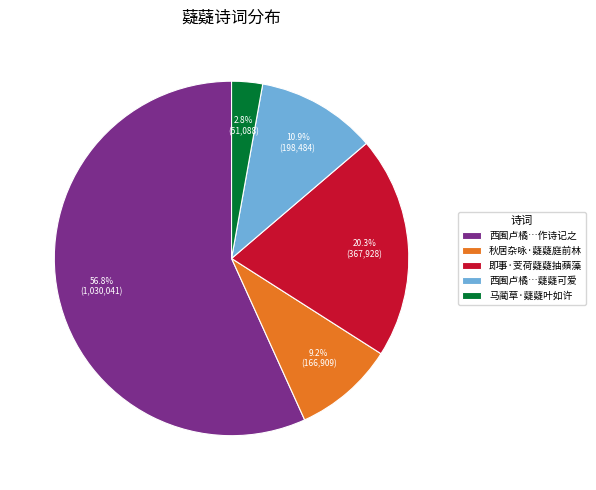

What percentage do 马蔺草·薿薿叶如许 and 即事·芰荷薿薿抽蘋藻 together represent?

23.1%